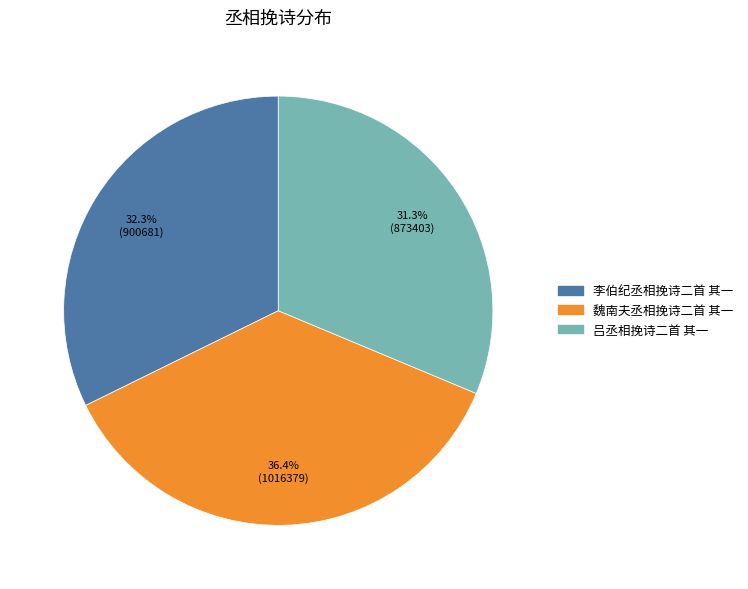

How many segments does this pie chart have?

3